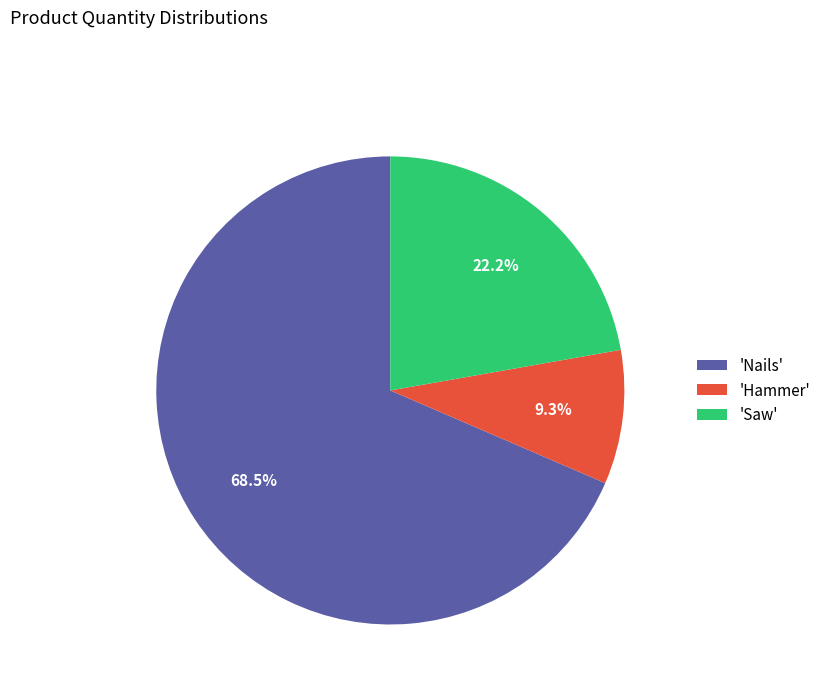

What is the largest slice in the pie chart?

'Nails'